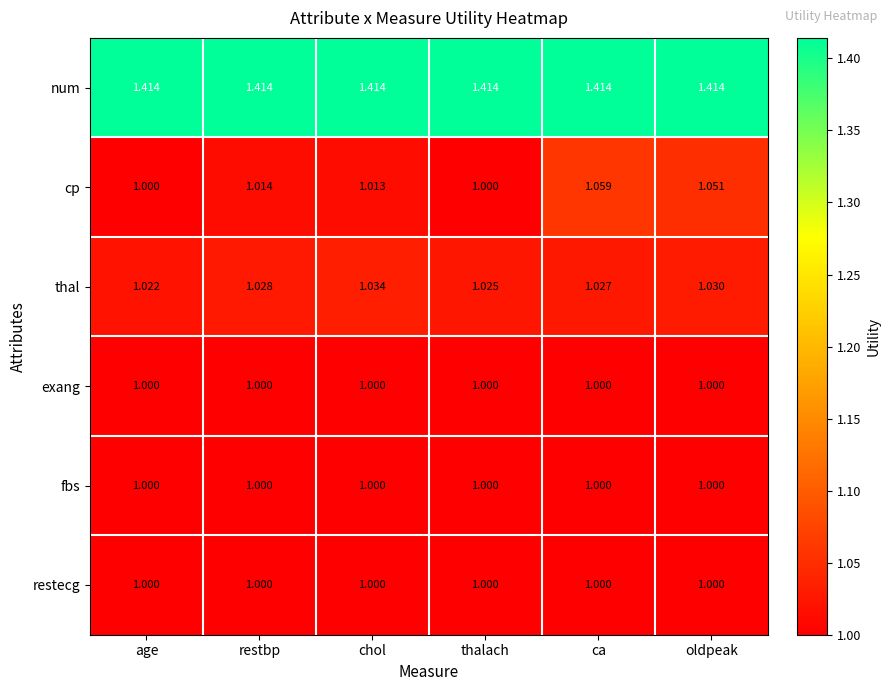

Which series changed the most between restbp and thalach?

cp